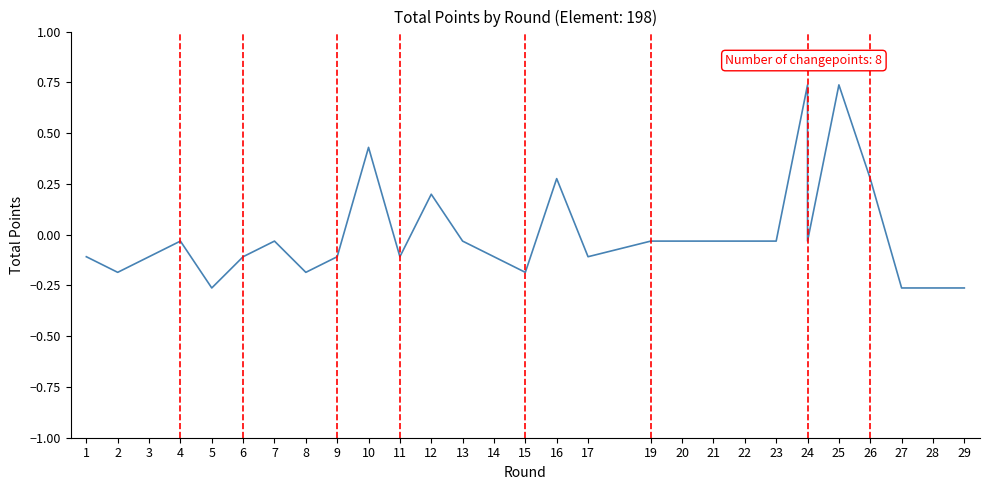

True or false: there are more than 0 points higher than both neighbors.

True